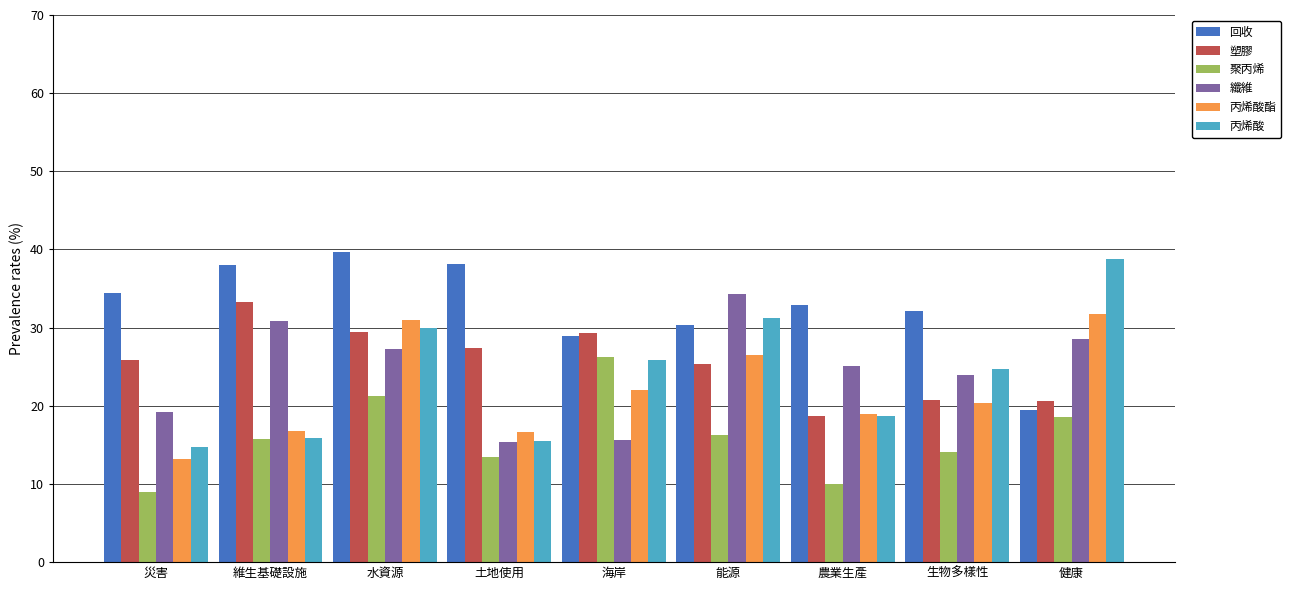

Which series has the widest spread of values?

丙烯酸